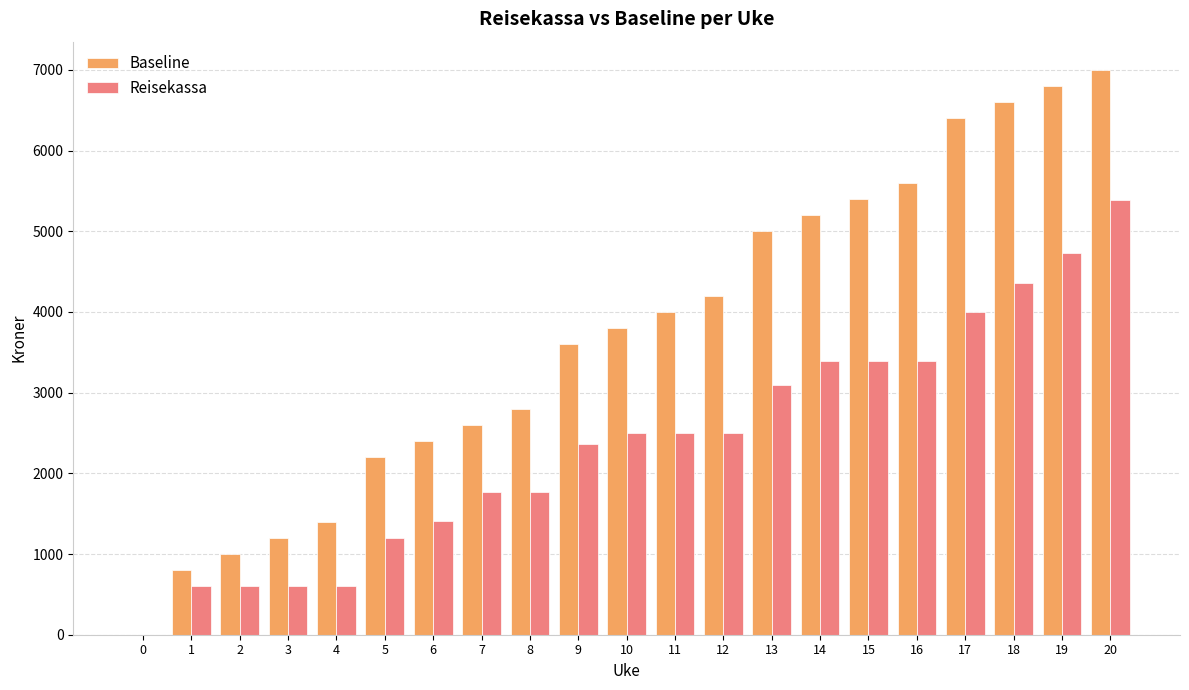

What is the average value of the Baseline series?

3714.3